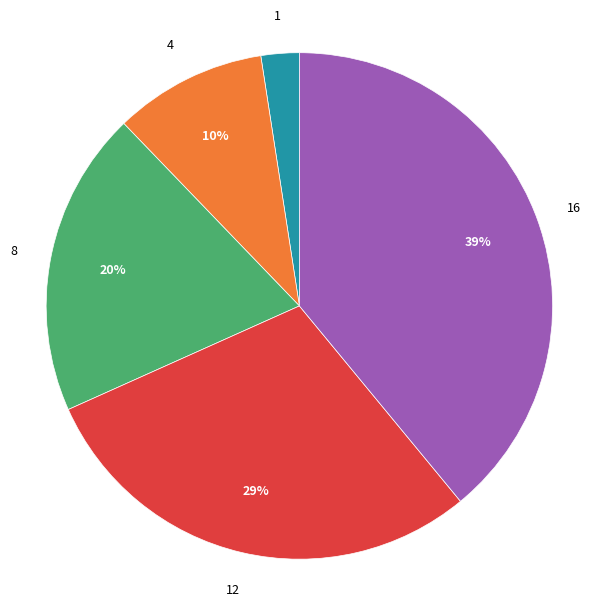

To the nearest percent, what percentage of the pie is 8?

20%